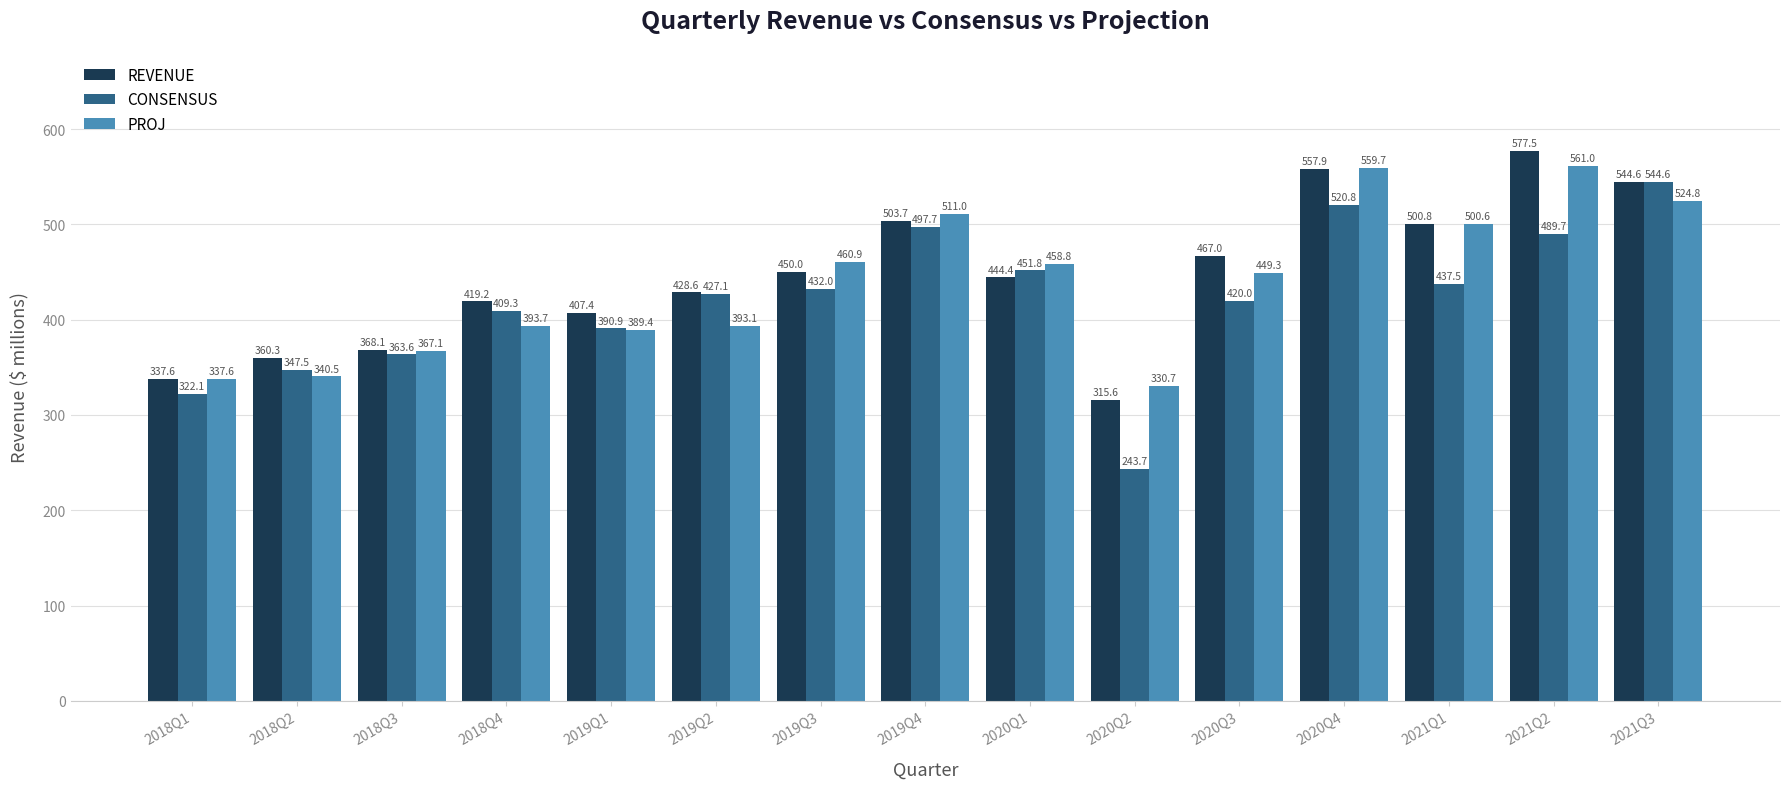

What is the total value across all series at 2018Q3?

1098.8